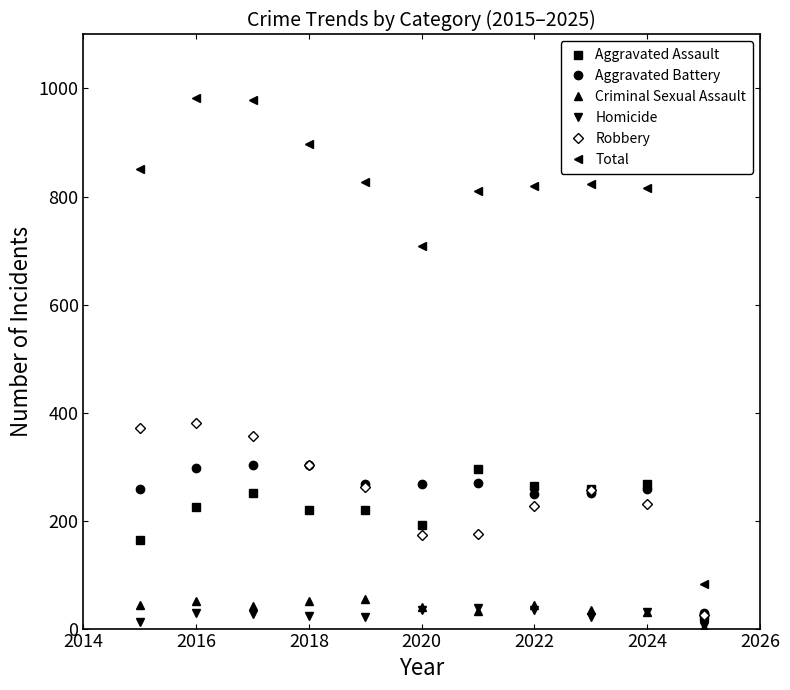

What is the greatest value displayed?

983